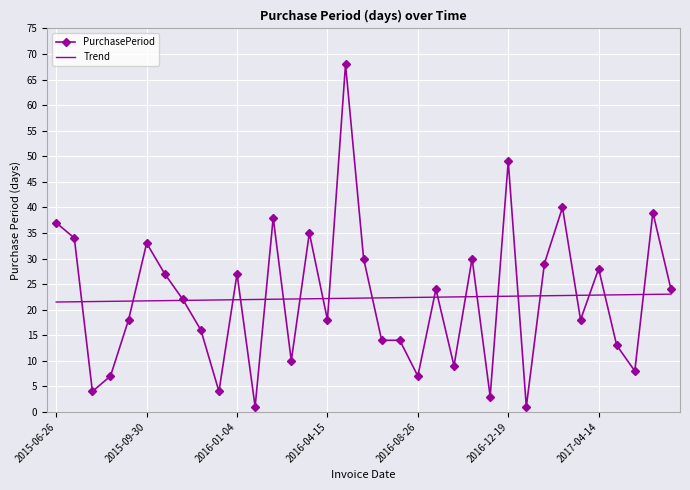

Rank the series by their maximum value, from lowest to highest.

Trend, PurchasePeriod